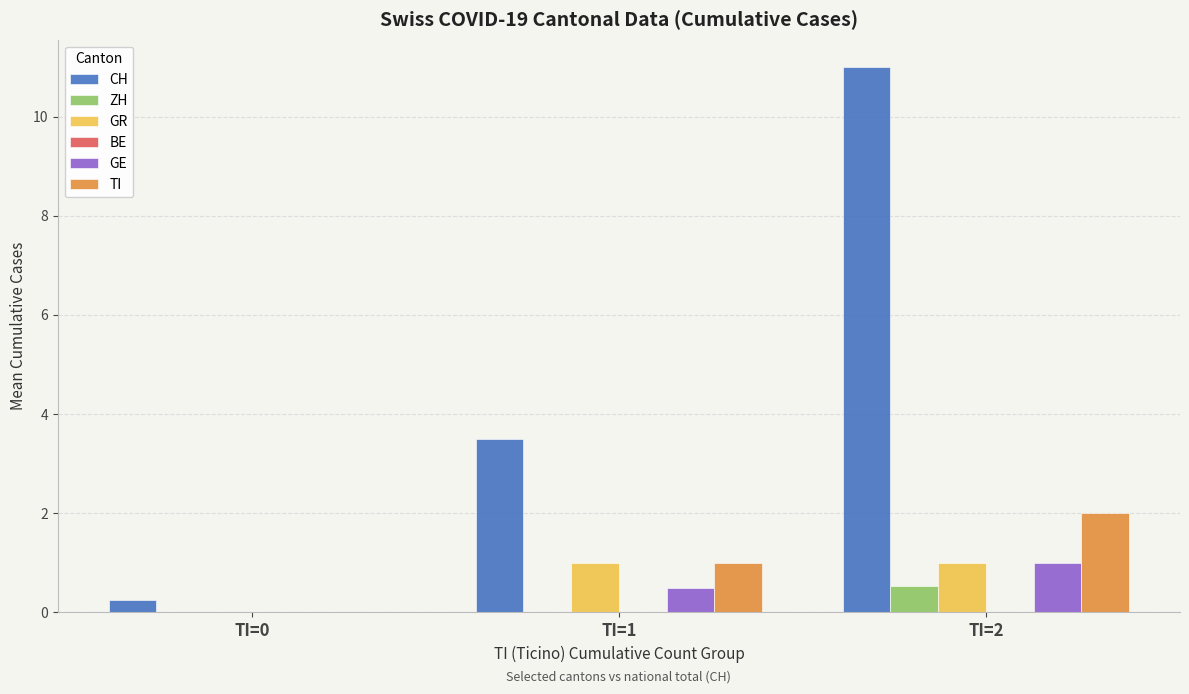

At which label is GE closest to 0?

TI=0